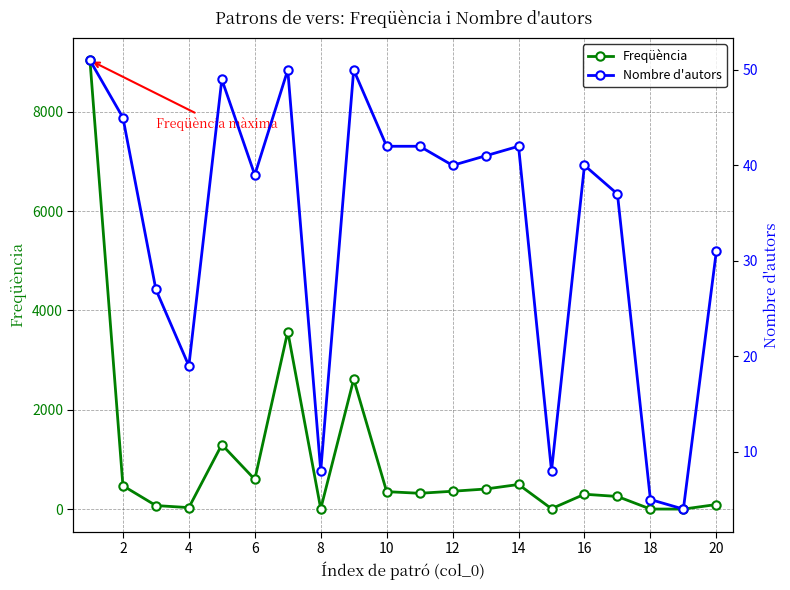

Does the chart have visible grid lines?

Yes